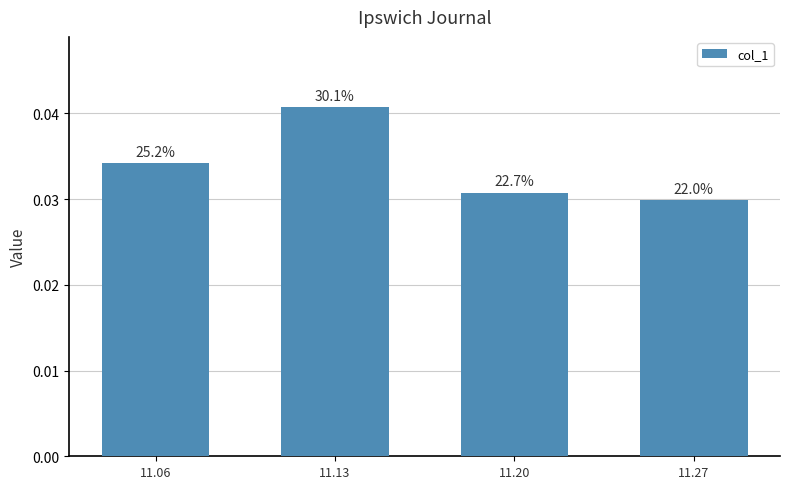

Which category has the highest value across all series?

11.13